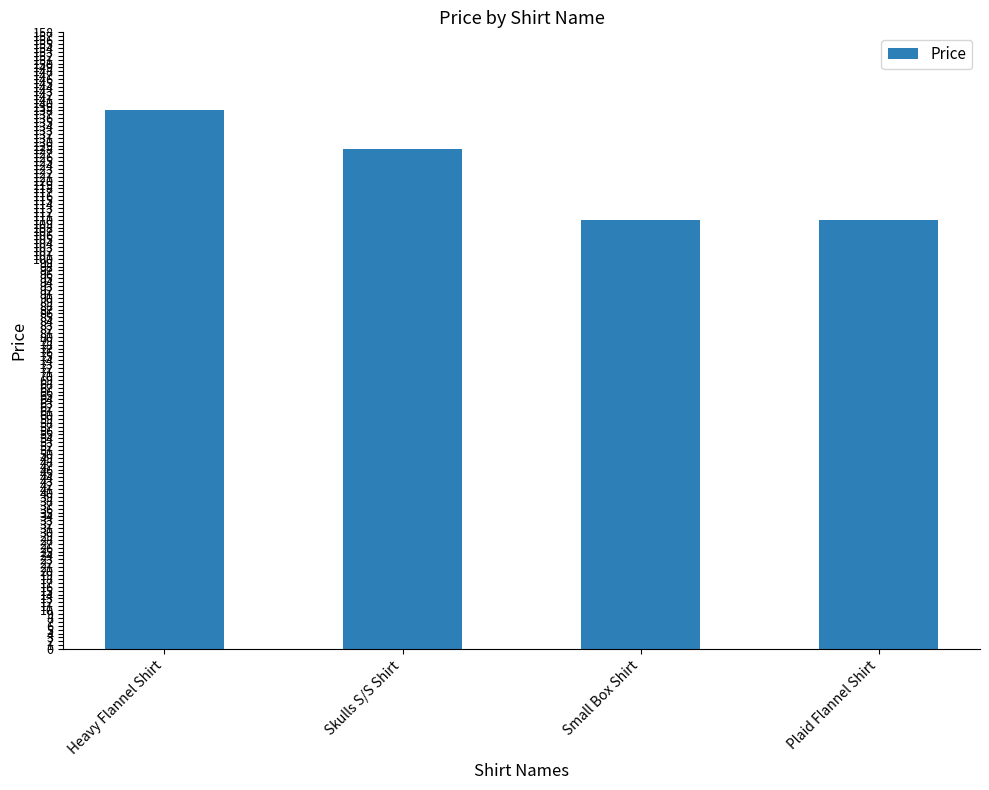

Reading left to right, extract all data points from this chart.

Heavy Flannel Shirt=138	Skulls S/S Shirt=128	Small Box Shirt=110	Plaid Flannel Shirt=110